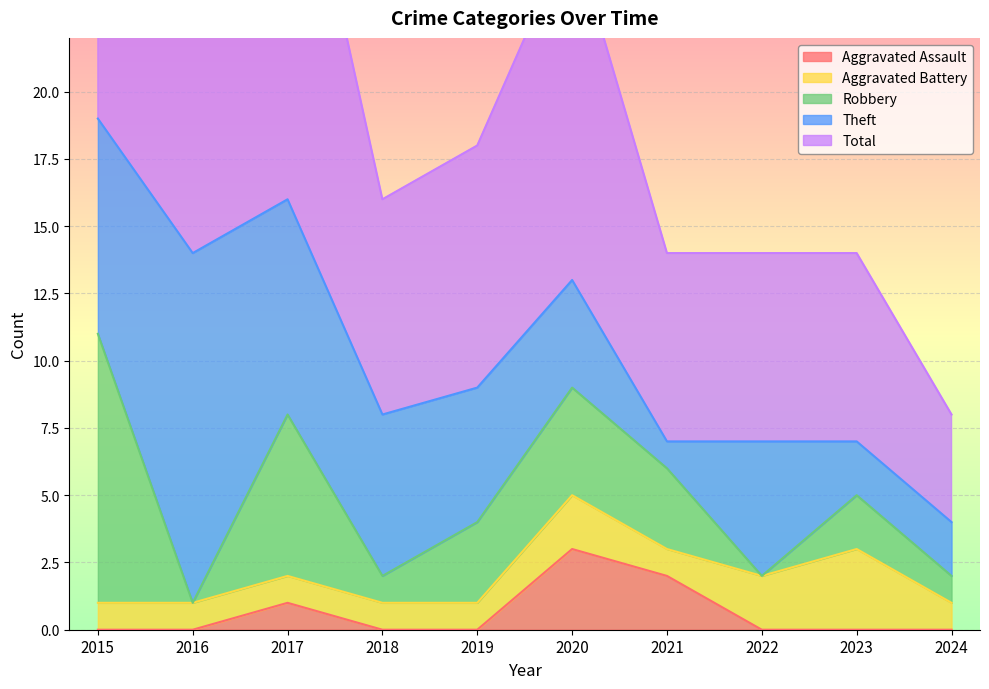

What are all the series names shown in the legend?

Aggravated Assault, Aggravated Battery, Robbery, Theft, Total